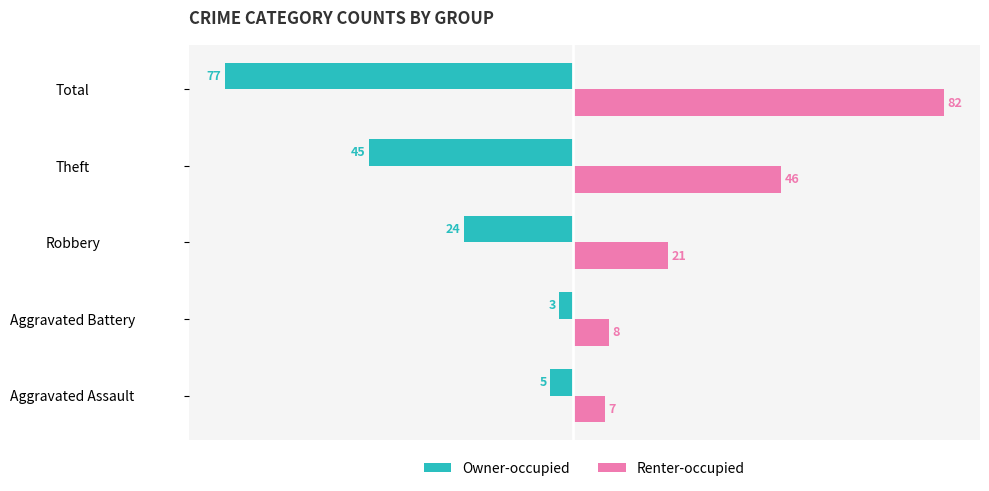

List the series in order of their overall mean, lowest first.

Owner-occupied, Renter-occupied